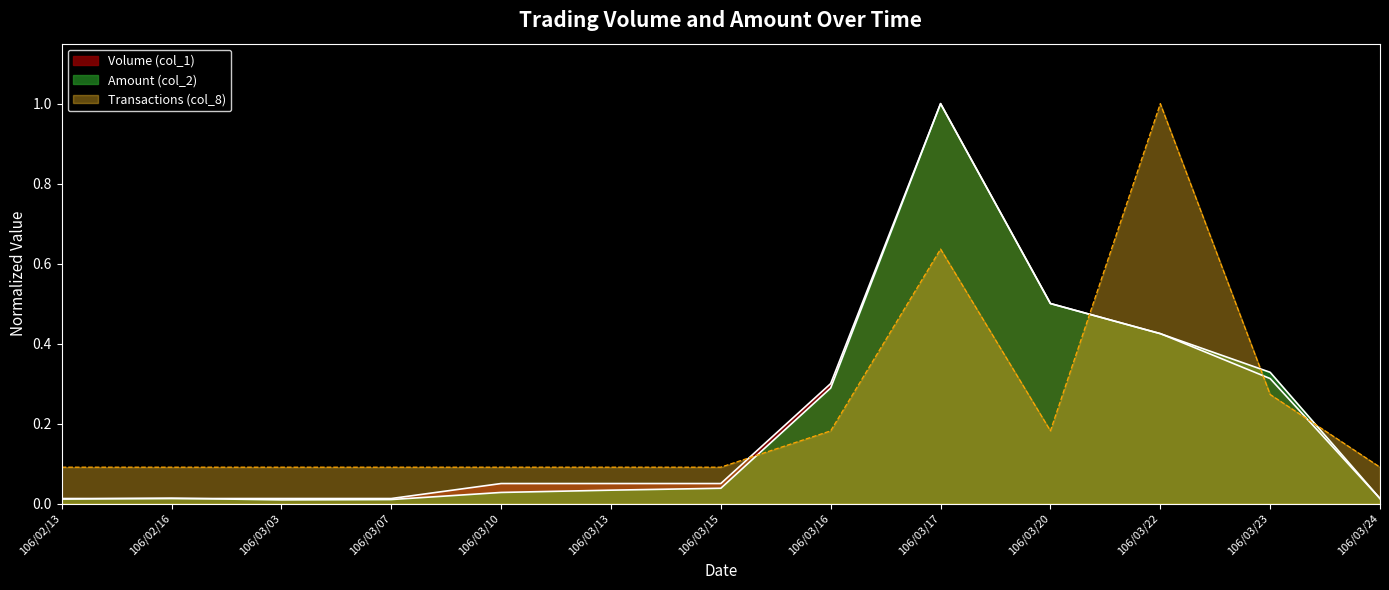

The Amount (col_2) series shows 0.0 at 106/03/24. True or false?

False